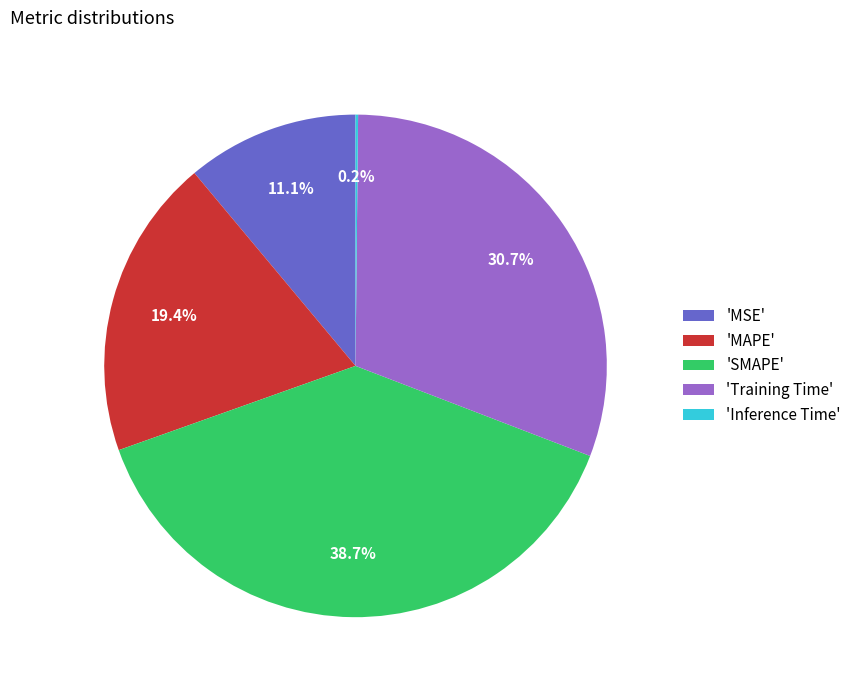

Between 'MSE' and 'SMAPE', which is larger?

'SMAPE'